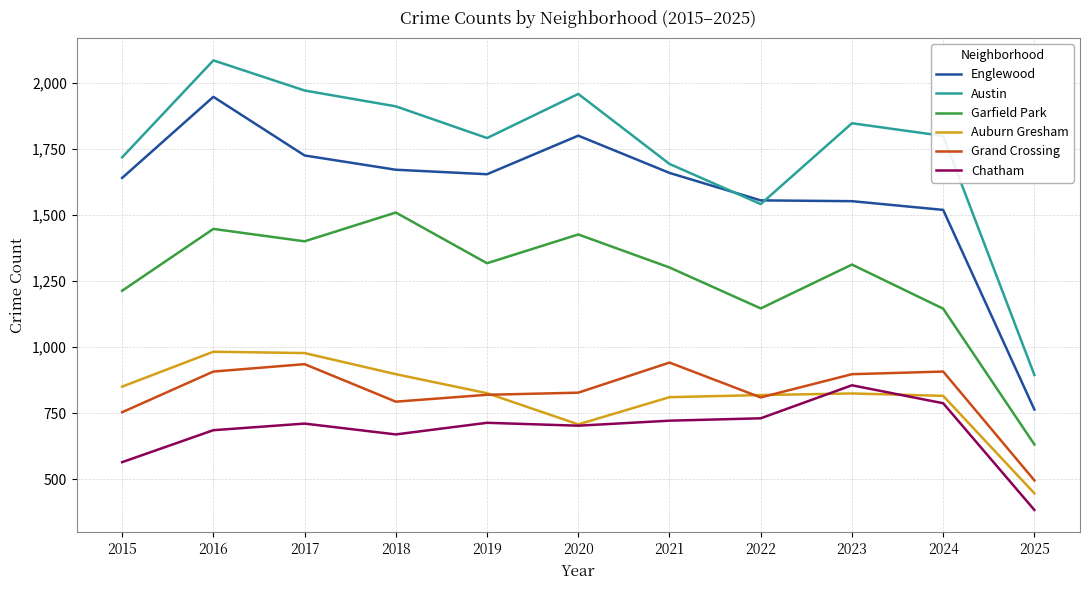

True or false: Garfield Park has a value of 1117 at 2025.

False